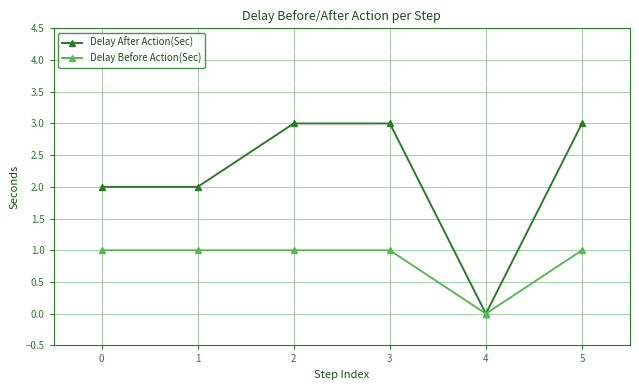

Count the number of categories in the chart.

6